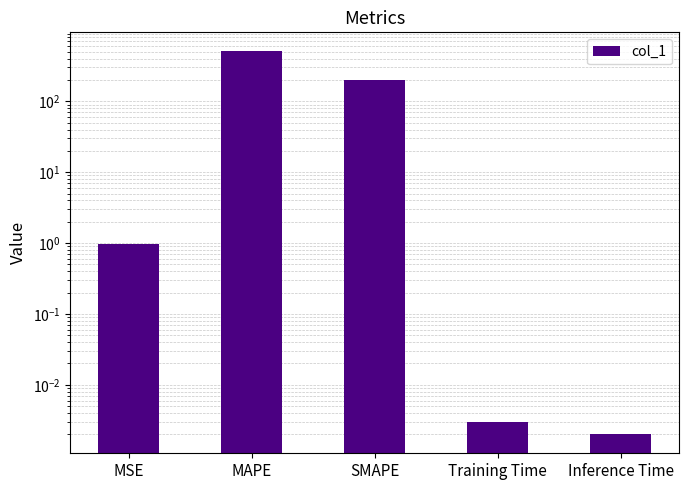

Which label corresponds to the smallest value in the chart?

Inference Time